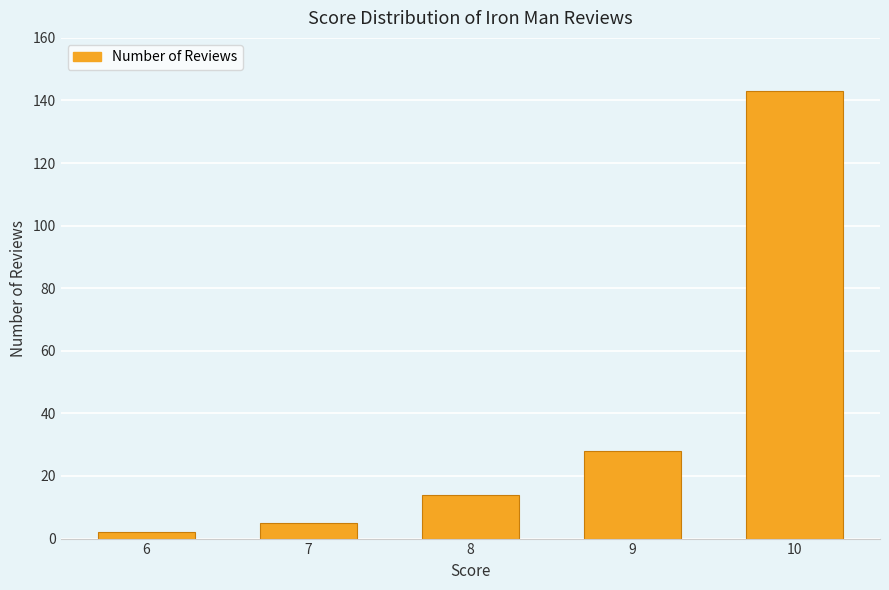

How many data points does each series have?

5